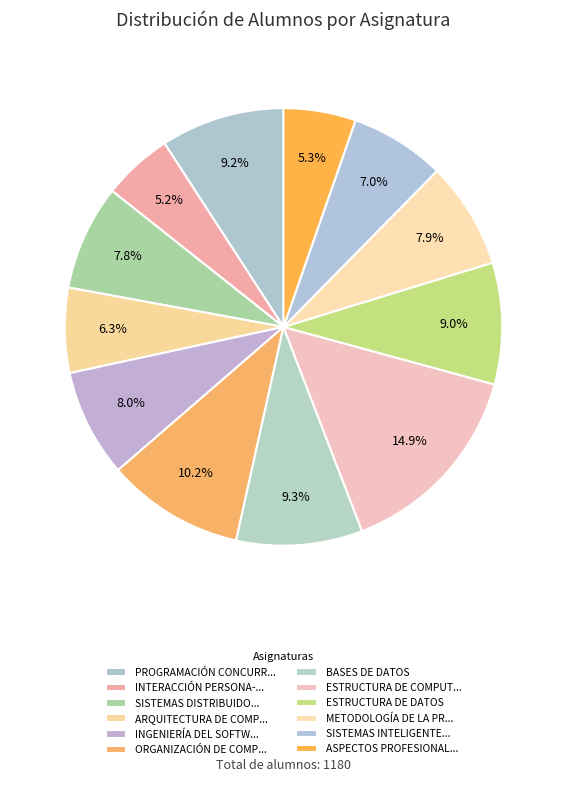

Rank the categories by value from highest to lowest.

ESTRUCTURA DE COMPUTADORES, ORGANIZACIÓN DE COMPUTADORES, BASES DE DATOS, PROGRAMACIÓN CONCURRENTE Y TIEMPO REAL, ESTRUCTURA DE DATOS, INGENIERÍA DEL SOFTWARE II, METODOLOGÍA DE LA PROGRAMACIÓN, SISTEMAS DISTRIBUIDOS, SISTEMAS INTELIGENTES, ARQUITECTURA DE COMPUTADORES, ASPECTOS PROFESIONALES DE LA INFORMÁTICA, INTERACCIÓN PERSONA-ORDENADOR I